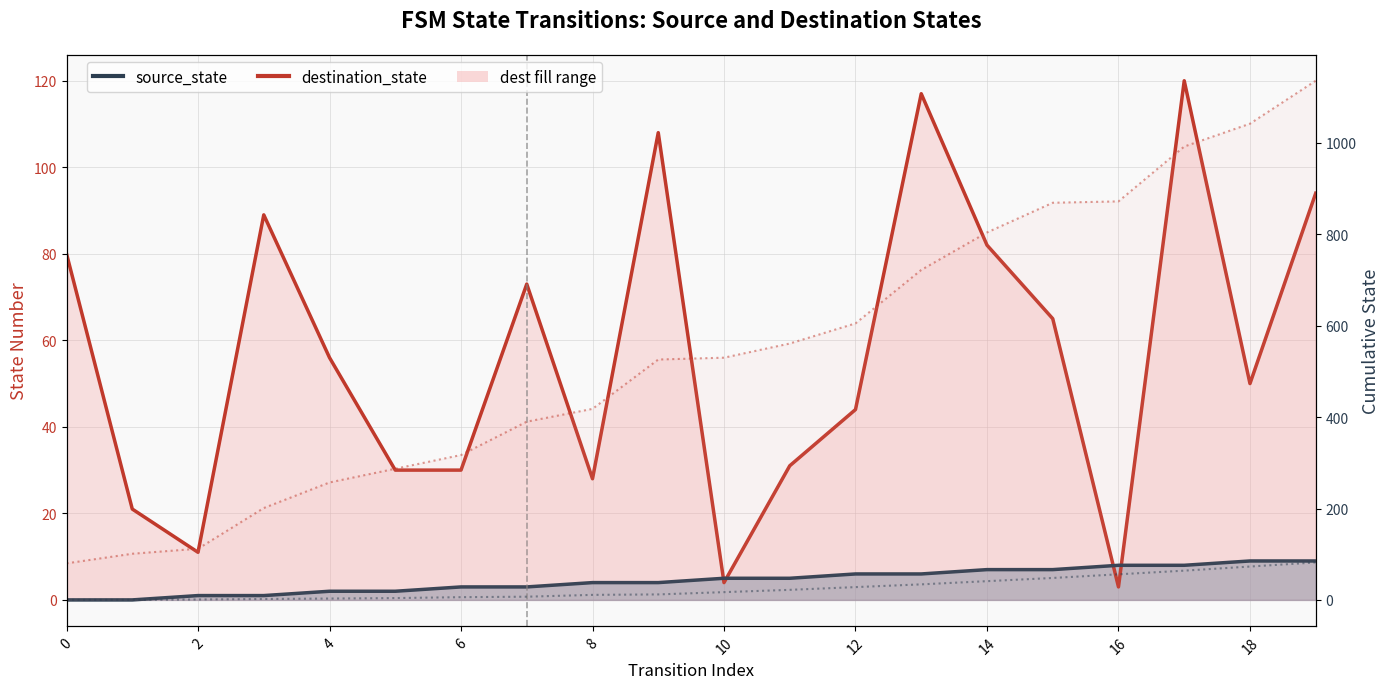

Which series has the widest spread of values?

cumulative_dest